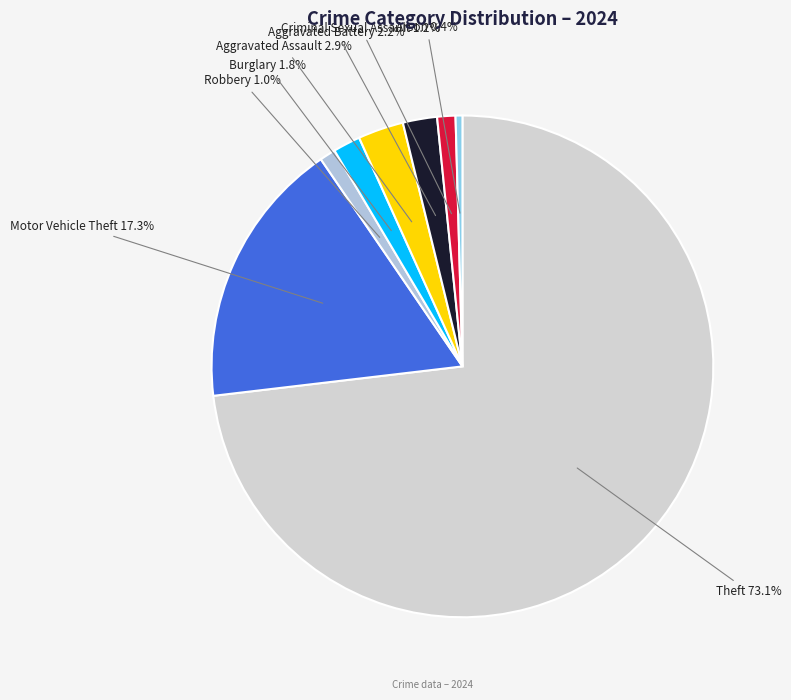

How many slices are in this pie chart?

8